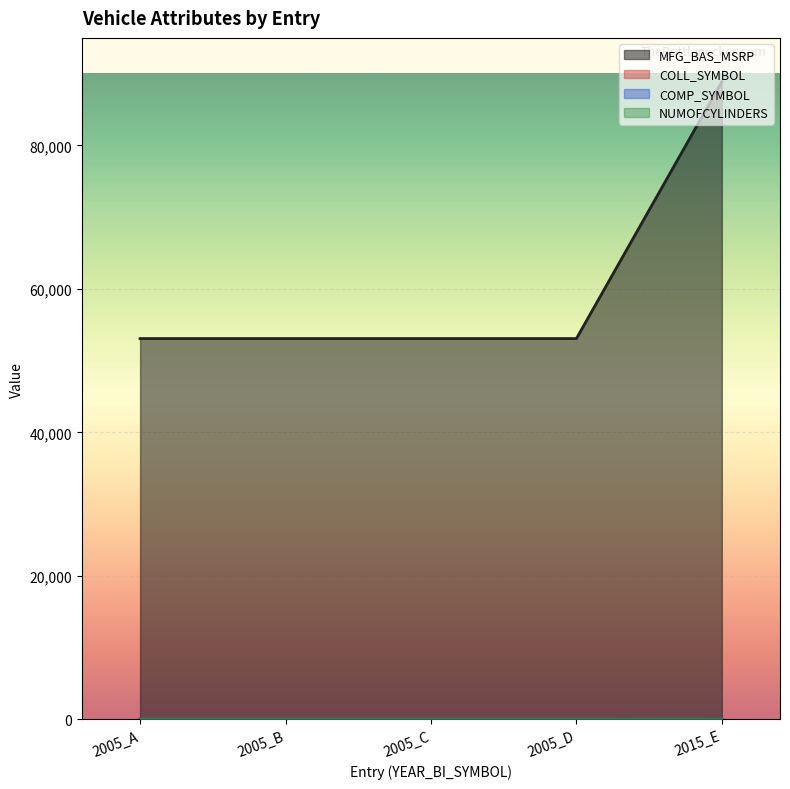

What position from the right is 2005_B?

4